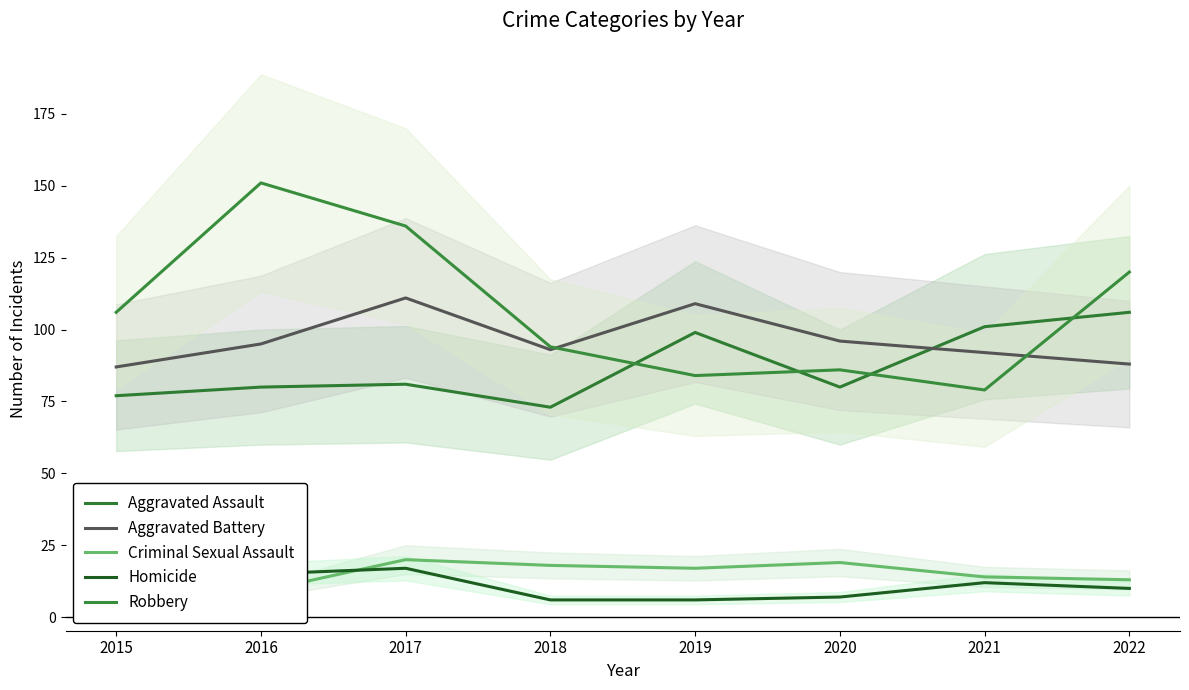

Does the chart have visible grid lines?

No